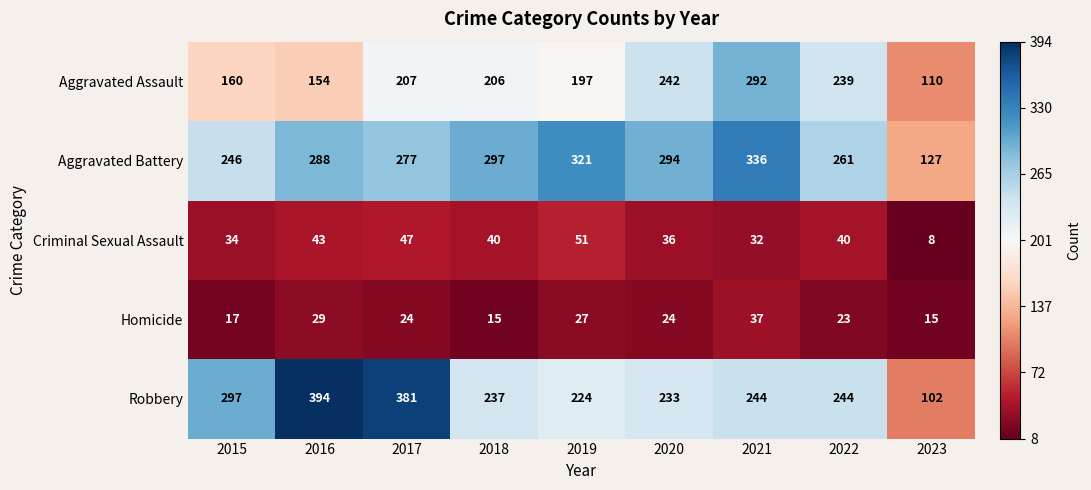

At which category is the sum across all series the highest?

2021